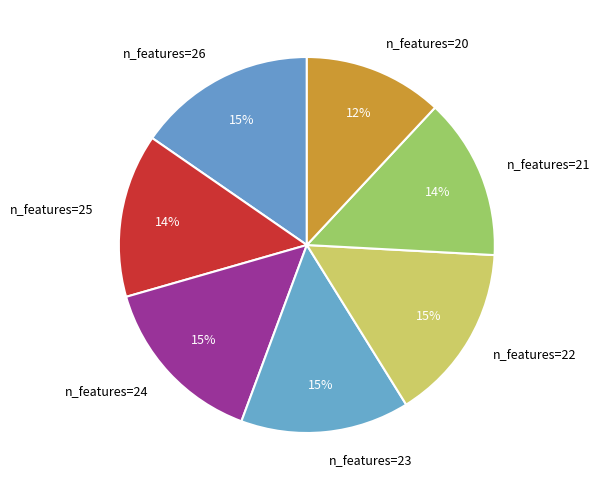

How many segments does this pie chart have?

7